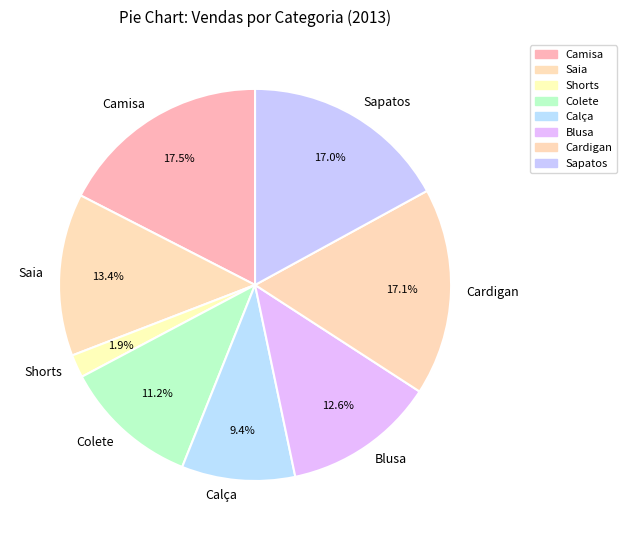

What percentage do Sapatos and Colete together represent?

28.2%